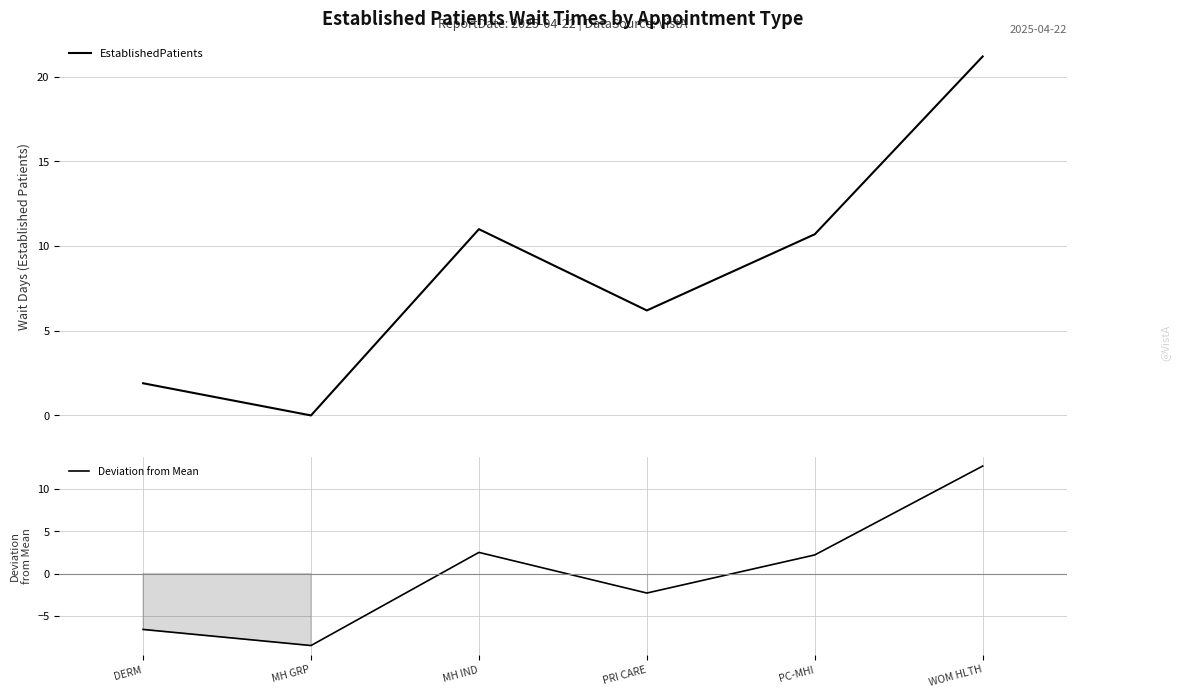

How many values in Deviation from Mean are below zero?

3